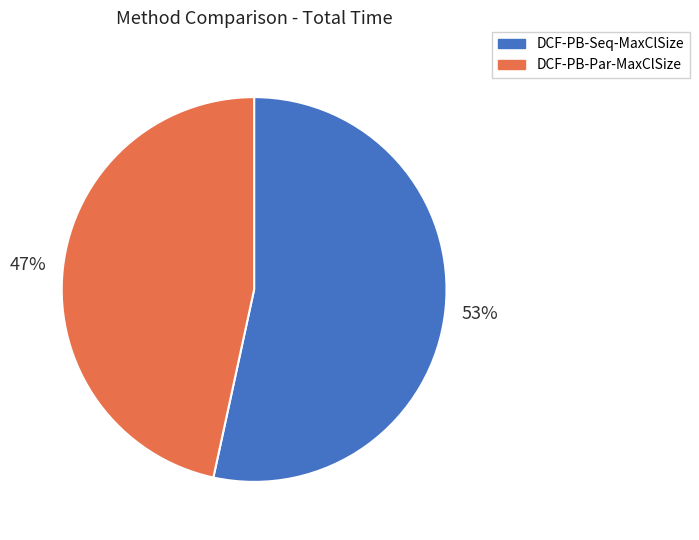

To the nearest percent, what is the average slice percentage?

50%